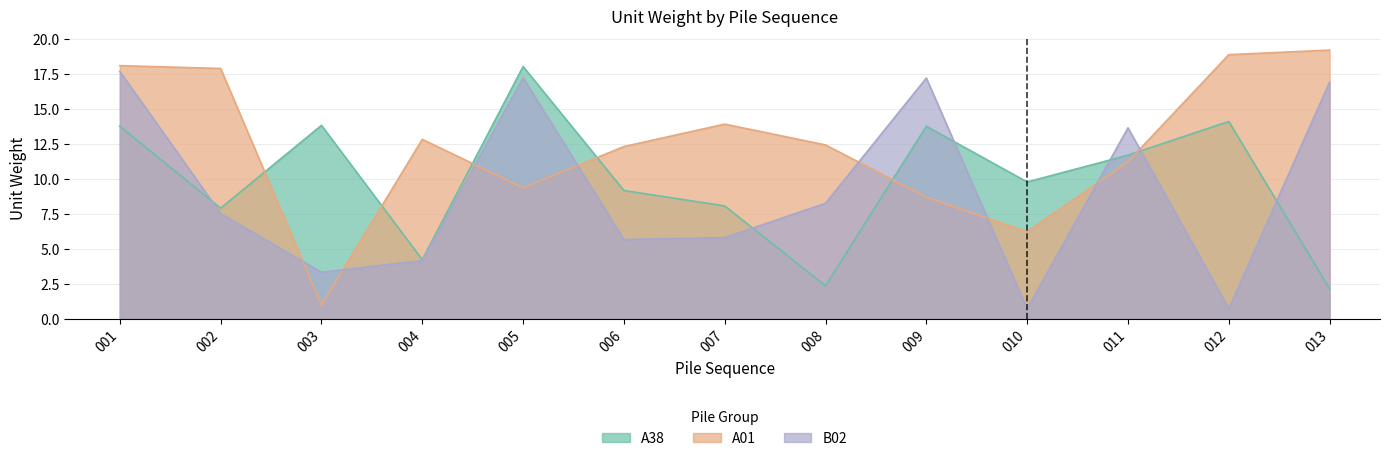

How many lines are shown in the chart?

3